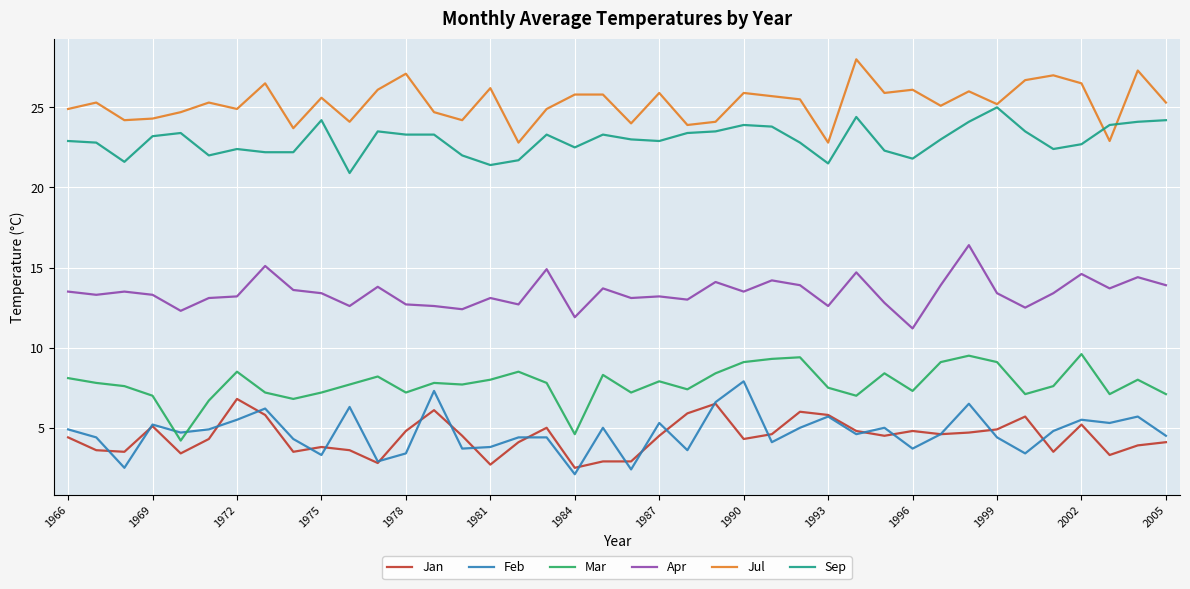

What is the maximum value shown in the chart?

28.0